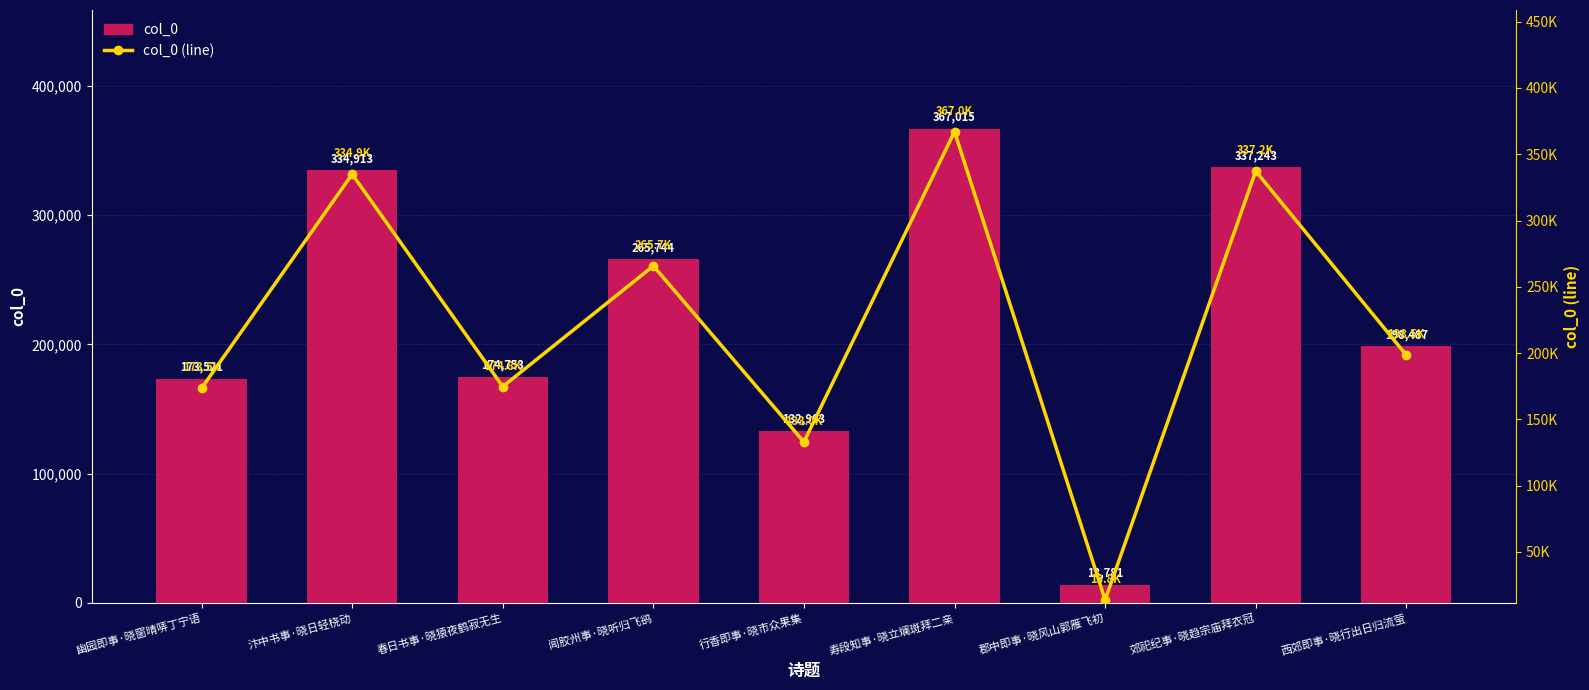

Reading left to right, extract all data points from this chart.

col_0: 173521	334913	174753	265744	132963	367015	13781	337243	198487
col_0 (line): 173521	334913	174753	265744	132963	367015	13781	337243	198487